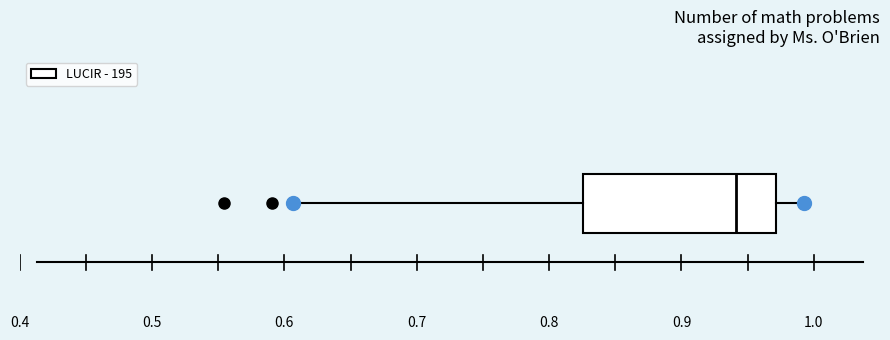

Read this box plot against the x-axis: the position of the median line, the range covered by the box, and the ends of both whiskers. The values are not printed on the chart, so give them approximately, as read against the axis.

median 0.94, box 0.83 to 0.97, whiskers 0.61 to 0.99